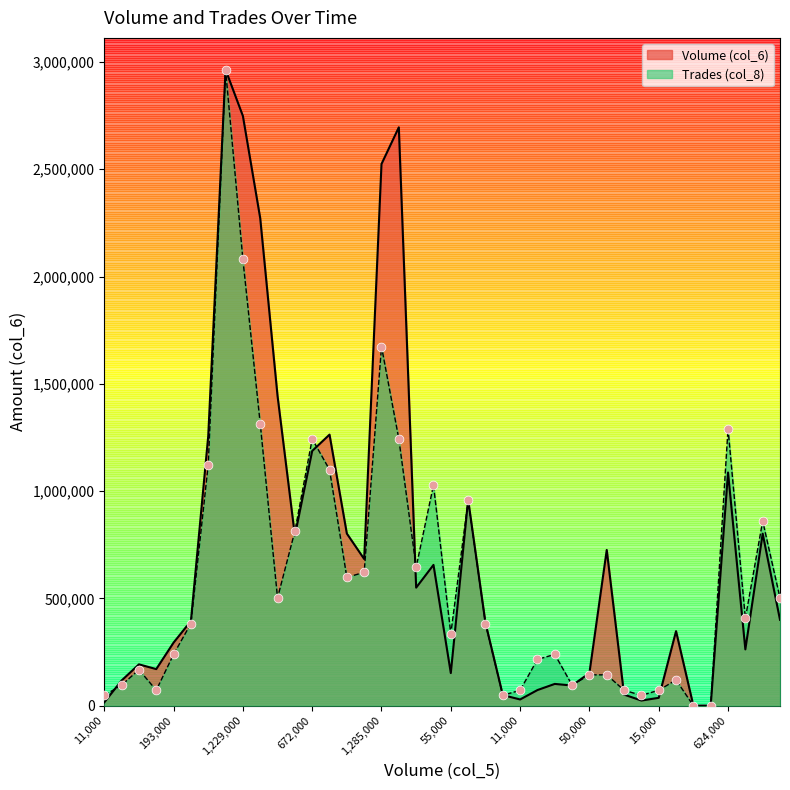

What is the total value across all series at 193,000?

532781.1